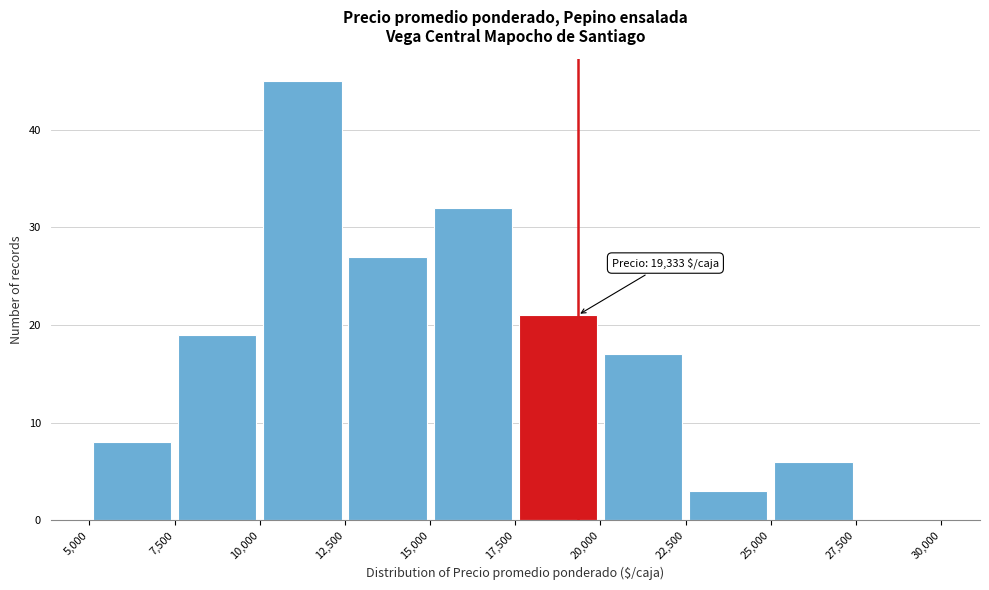

Over which range of the x-axis is the bar tallest?

10,000 to 12,500